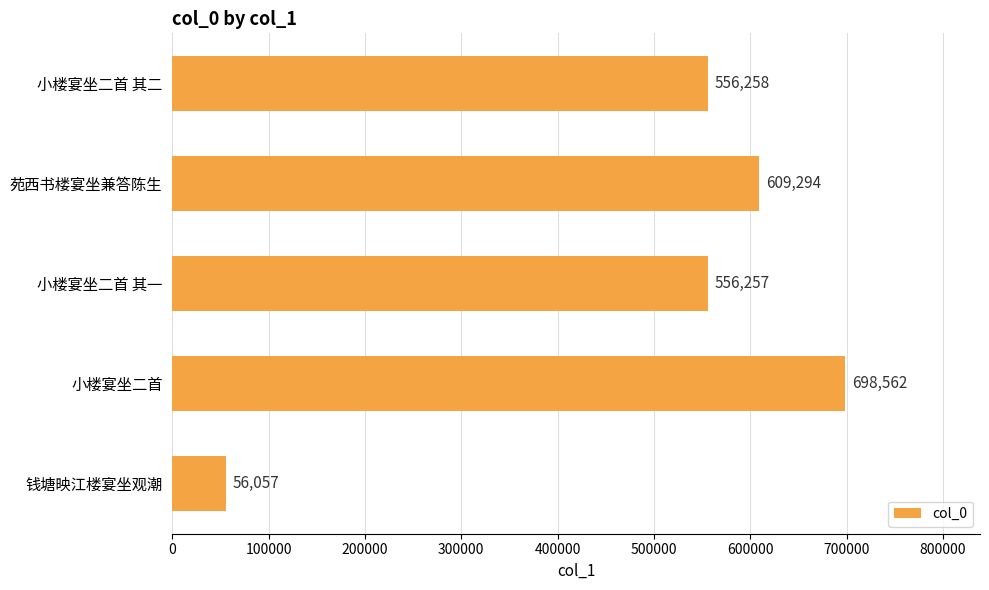

Reading bottom to top, list all the values displayed in this chart.

钱塘映江楼宴坐观潮=56057	小楼宴坐二首=698562	小楼宴坐二首 其一=556257	苑西书楼宴坐兼答陈生=609294	小楼宴坐二首 其二=556258